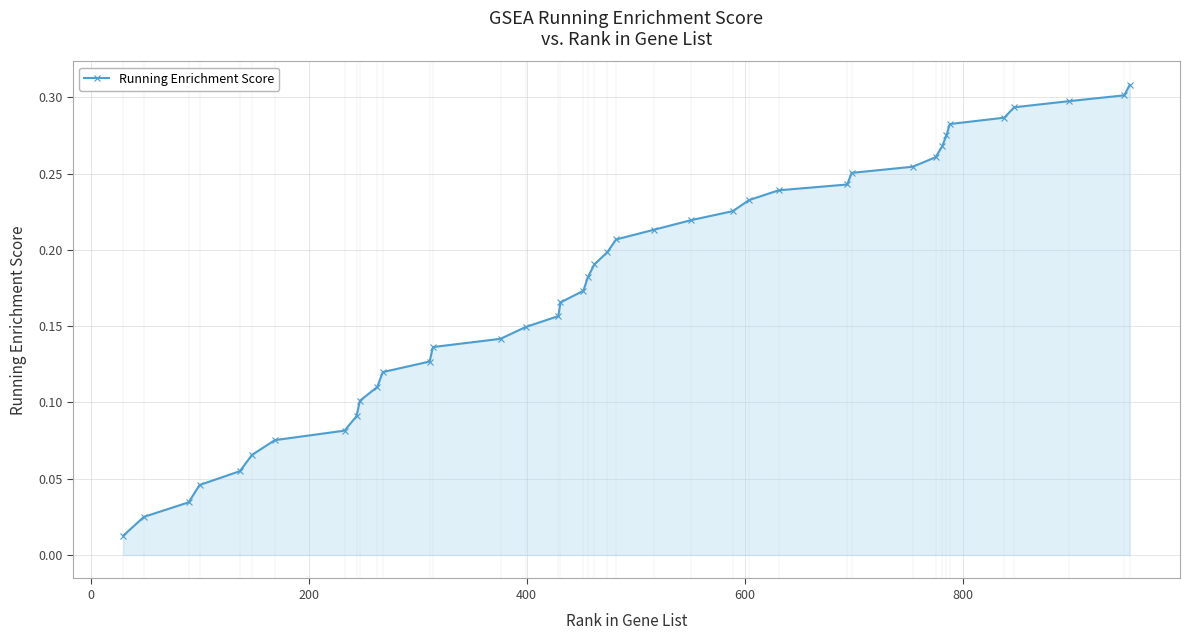

What is the sum of all values?

7.1